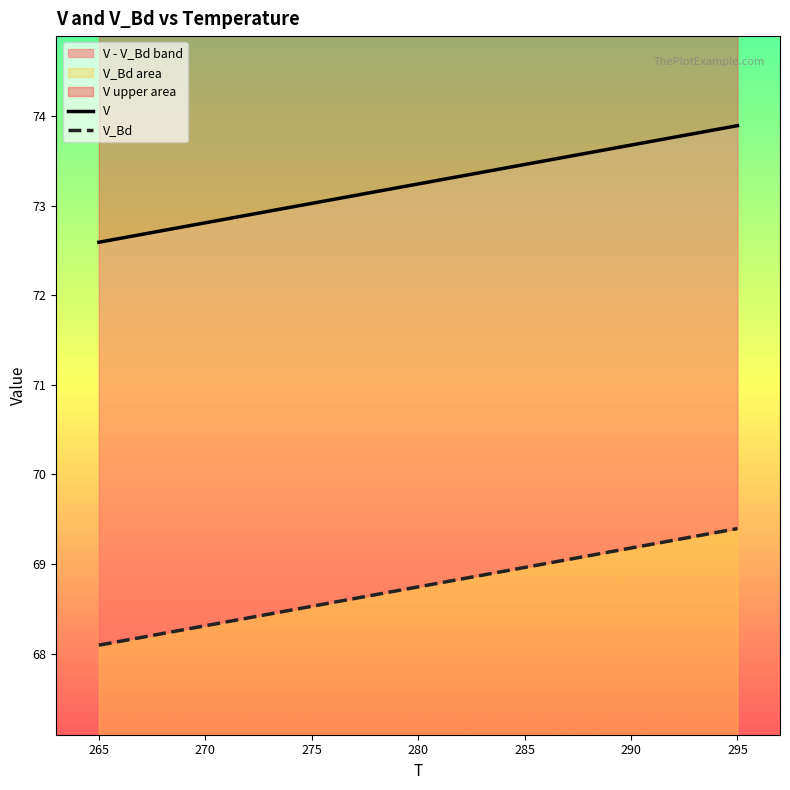

Between 275 and 280, which series saw the biggest shift?

V